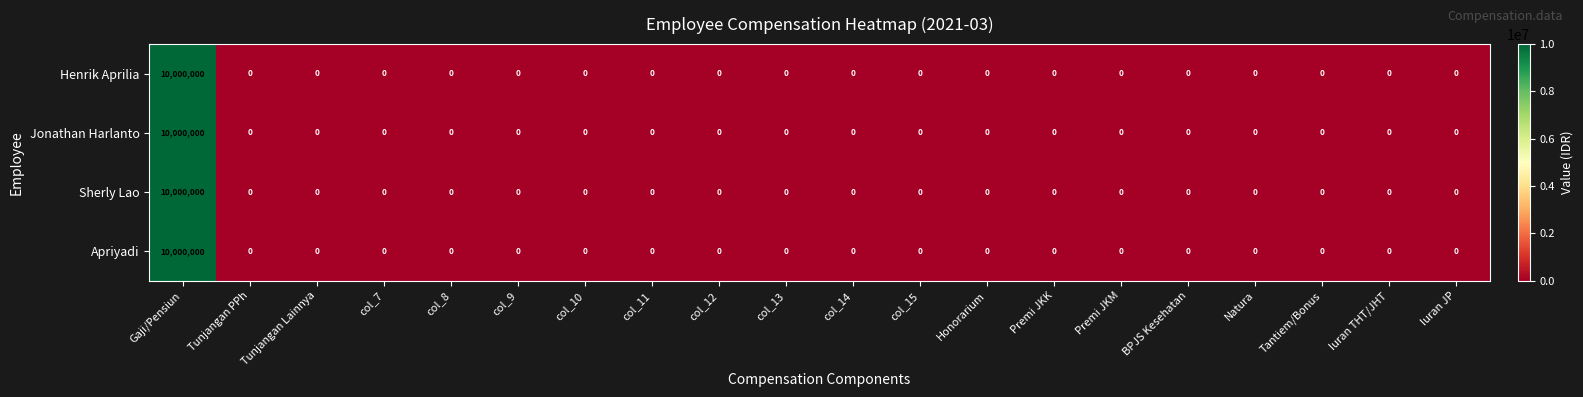

At which category is the sum across all series the highest?

Gaji/Pensiun